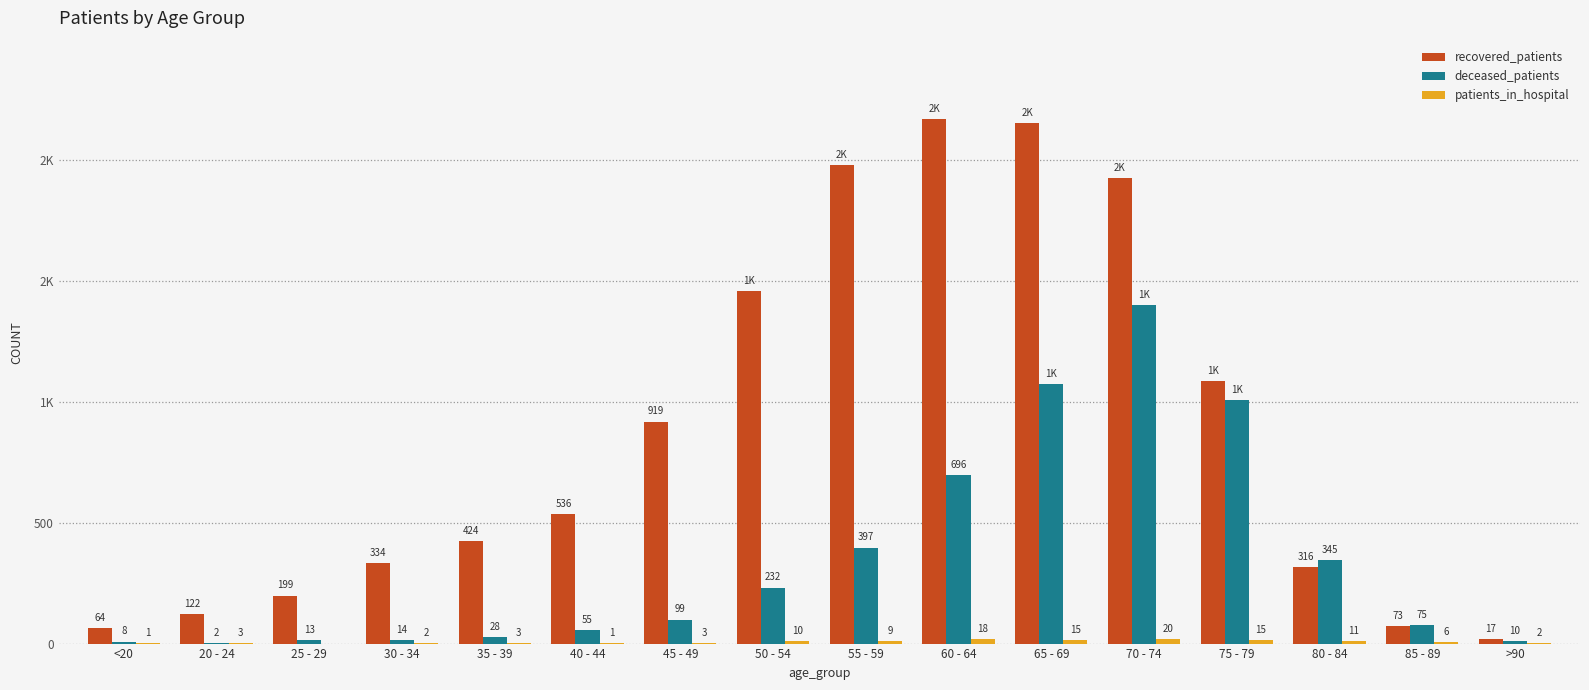

Are the bars grouped side by side (vs. stacked)?

Yes